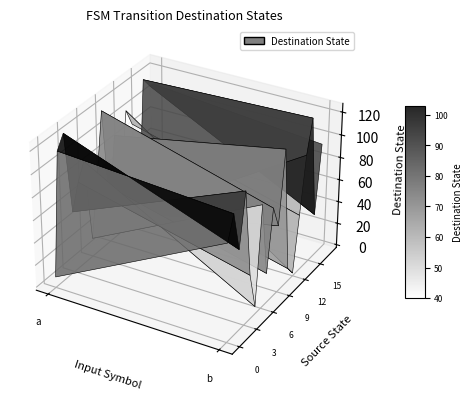

What is the difference between the maximum and minimum values in the 11 series?

38